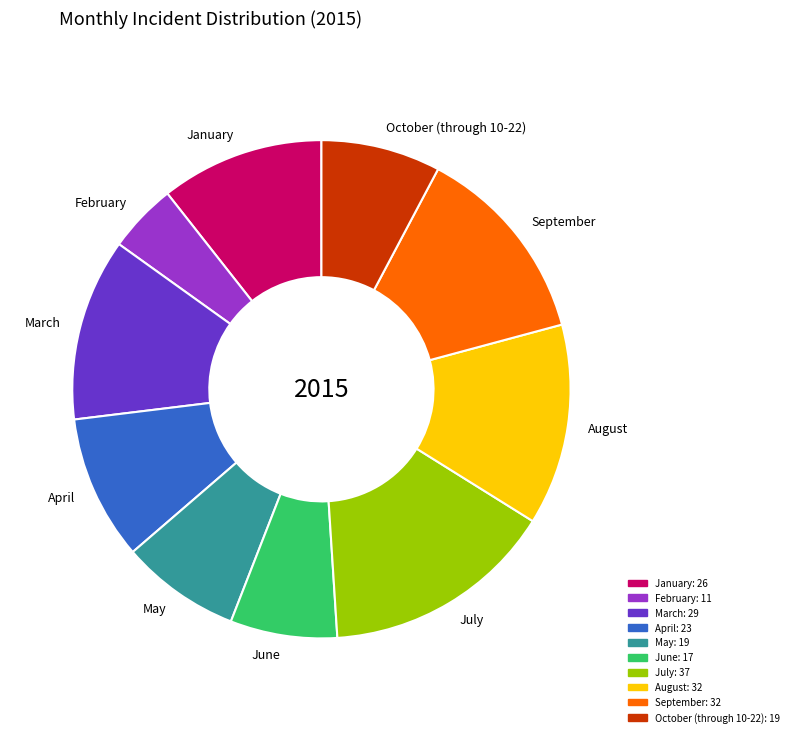

Between September and February, which is larger?

September